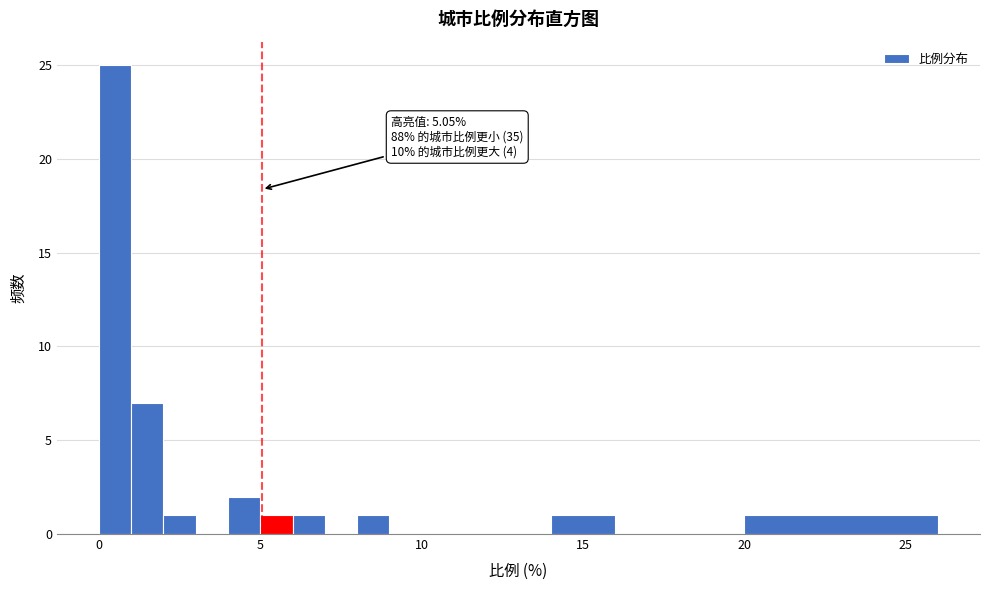

Read against the x-axis, roughly where is the centre of the tallest bar?

0.5